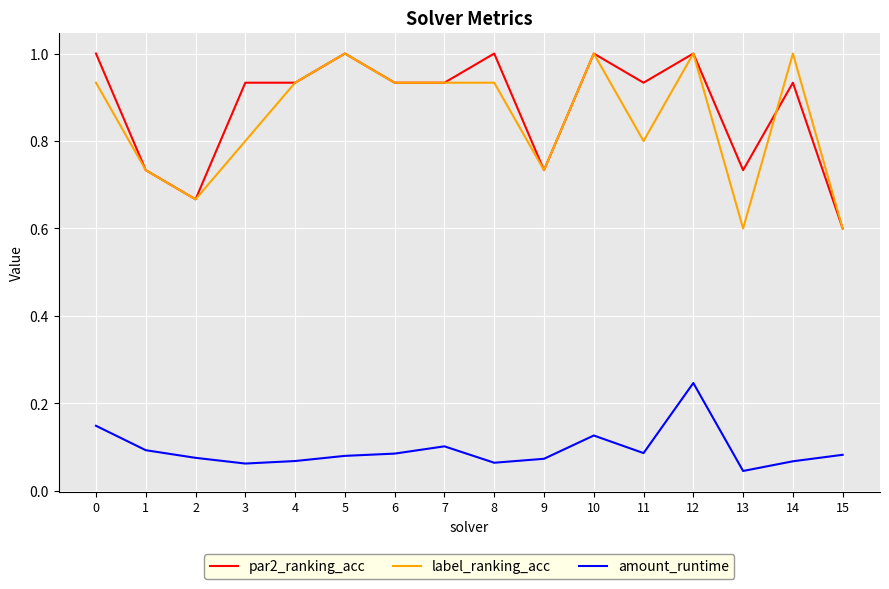

Between 12 and 13, which series saw the biggest shift?

label_ranking_acc